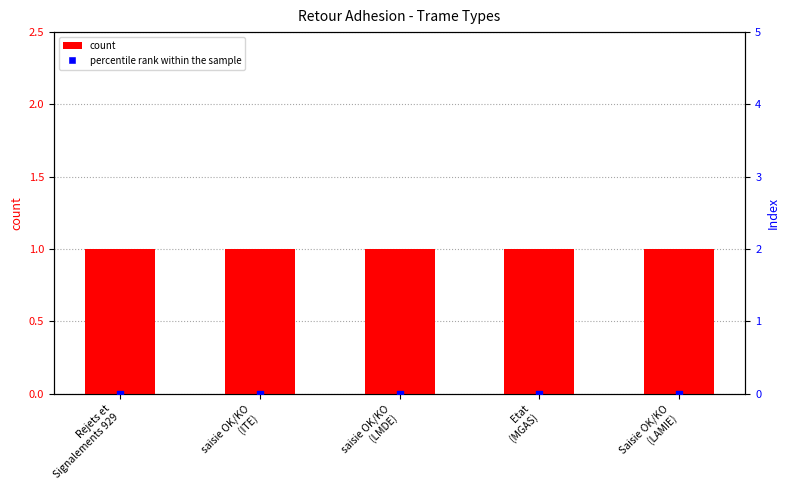

What is the total value across all series at Rejets et
Signalements 929?

1